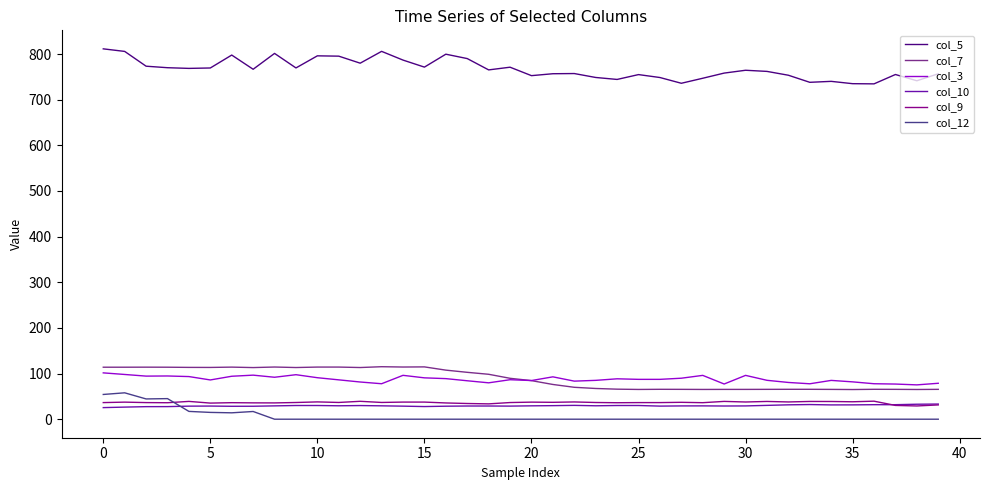

Which series has the largest total across all categories?

col_5